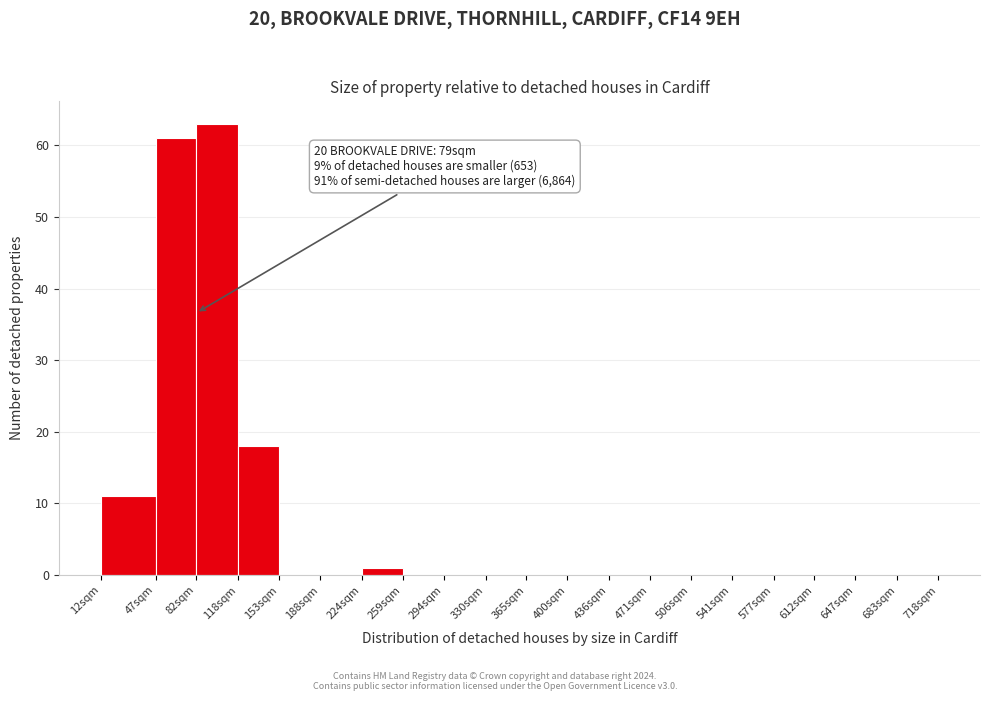

Reading left to right, list all the values displayed in this chart.

12sqm=11	47sqm=61	82sqm=63	118sqm=18	153sqm=0	188sqm=0	224sqm=1	259sqm=0	294sqm=0	330sqm=0	365sqm=0	400sqm=0	436sqm=0	471sqm=0	506sqm=0	541sqm=0	577sqm=0	612sqm=0	647sqm=0	683sqm=0